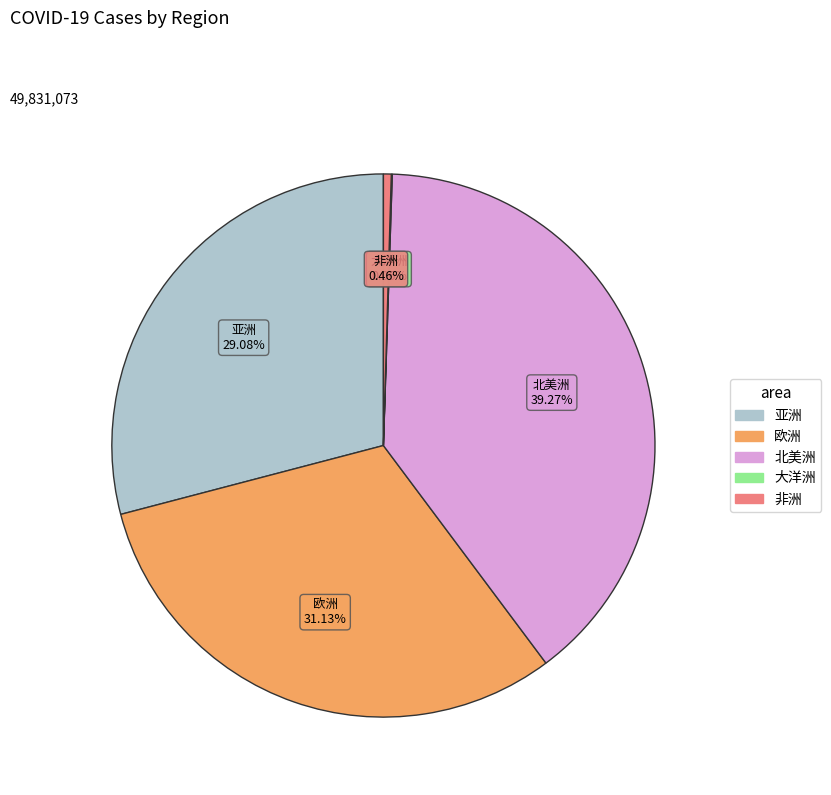

To the nearest percent, what portion does 北美洲 represent?

39%